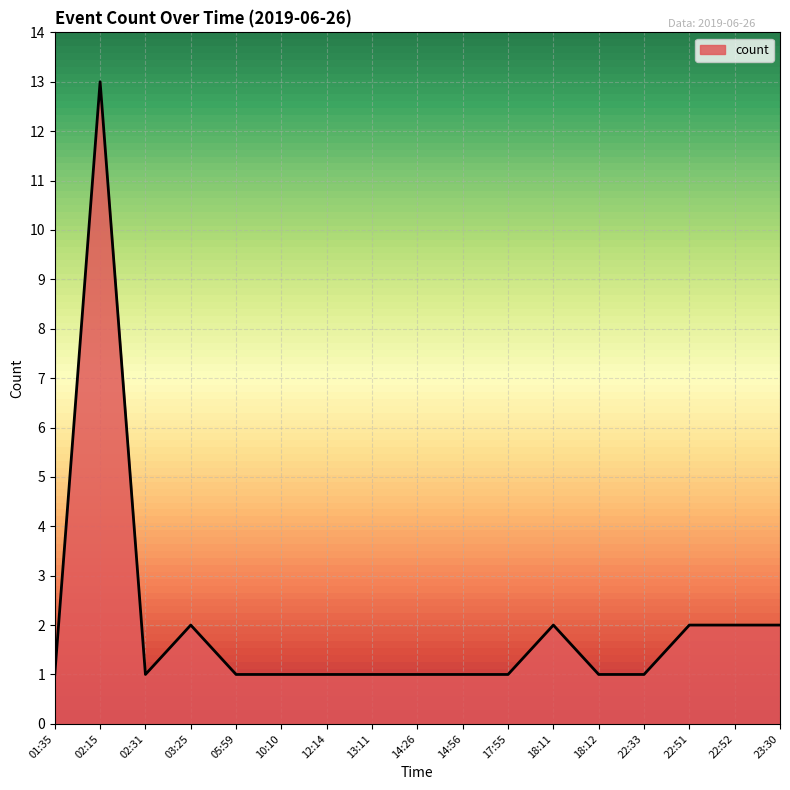

What is the minimum value shown in the chart?

1